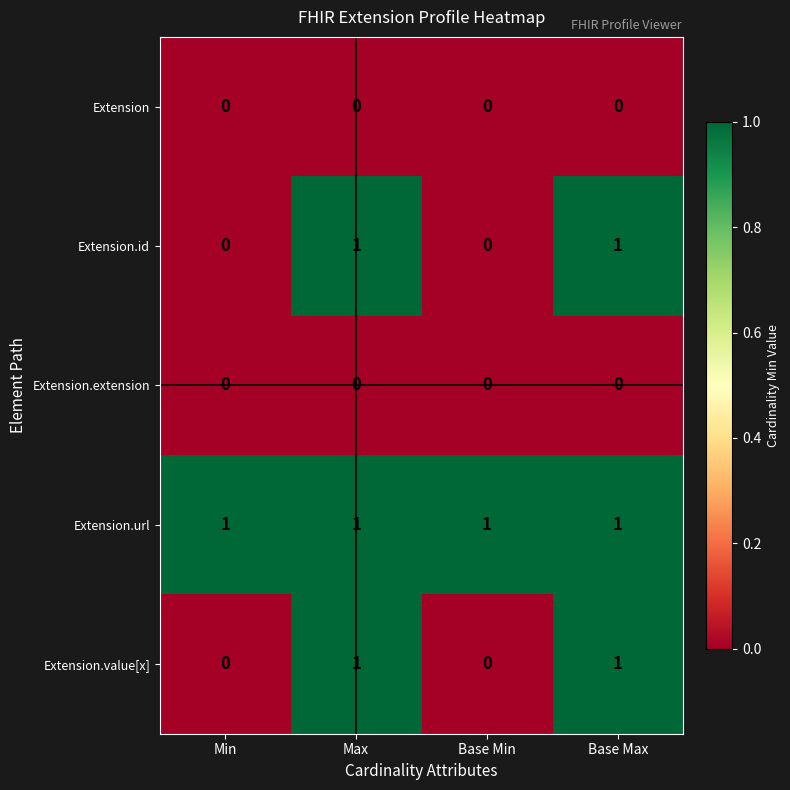

Reading left to right, extract all data points from this chart.

Extension: 0	0	0	0
Extension.id: 0	1	0	1
Extension.extension: 0	0	0	0
Extension.url: 1	1	1	1
Extension.value[x]: 0	1	0	1